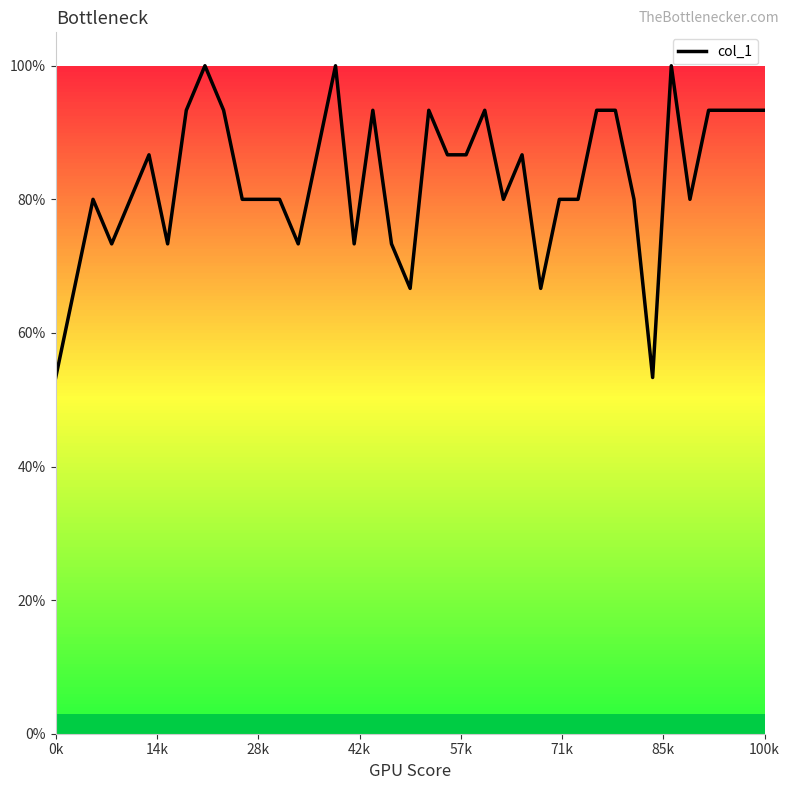

What is the difference between the second highest and minimum values?

0.5